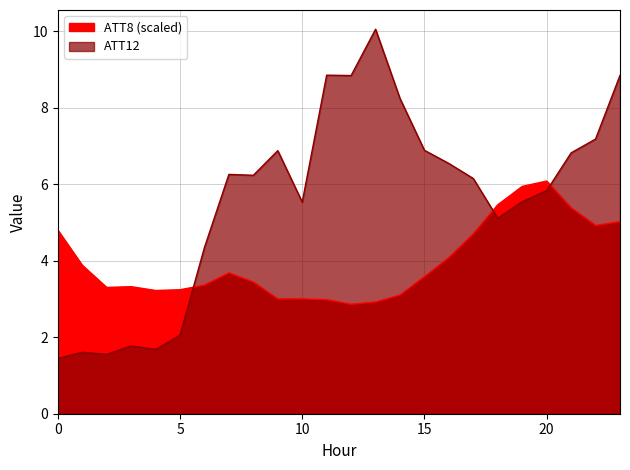

The ATT12 series shows 6.9 at 15. True or false?

True